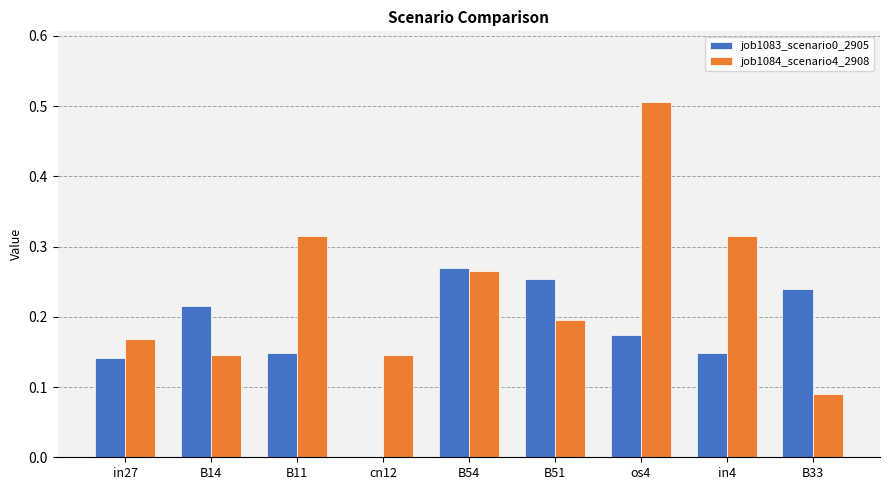

What is the highest value of the job1084_scenario4_2908 series?

0.5